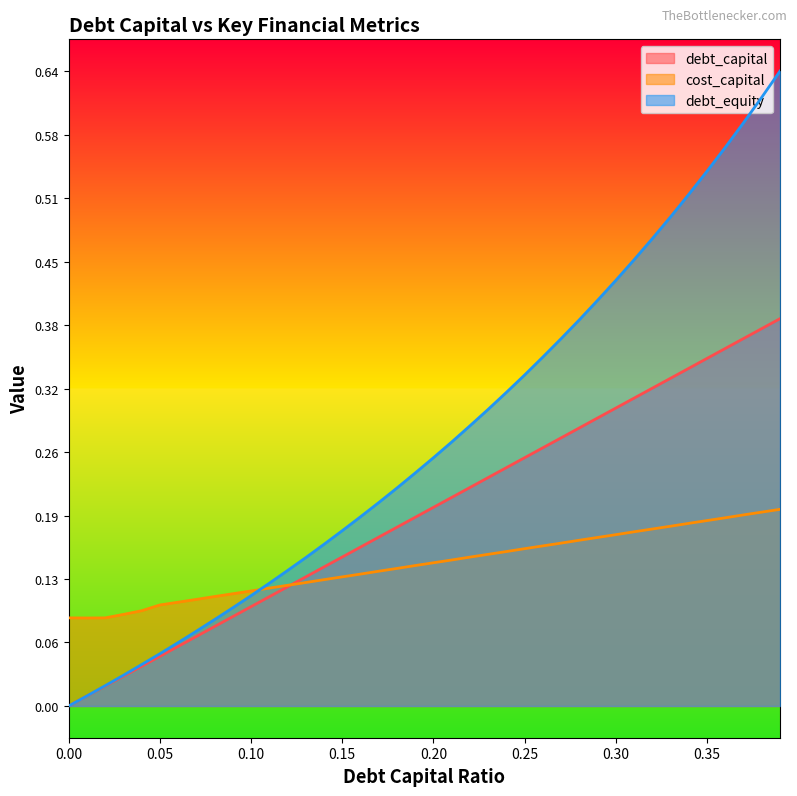

What position from the right is 0.24?

16